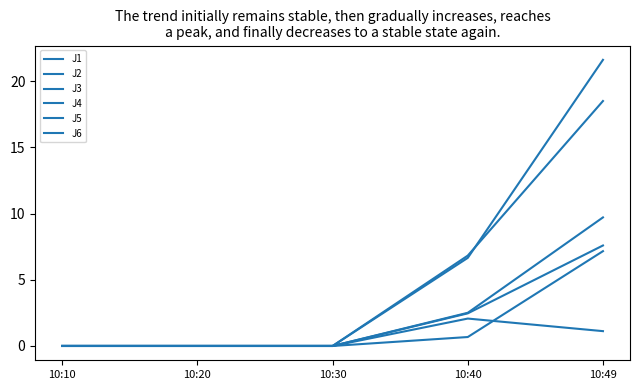

Which has a higher value, 10:49 or 10:30?

10:49